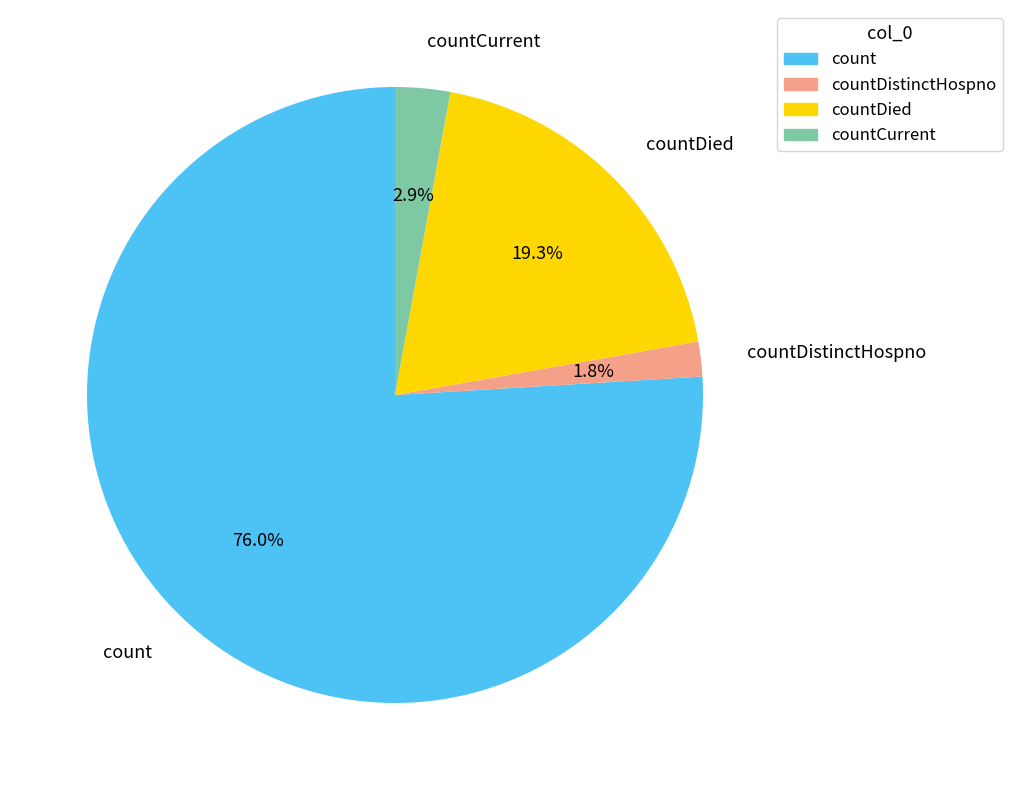

Count the number of slices in the pie.

4